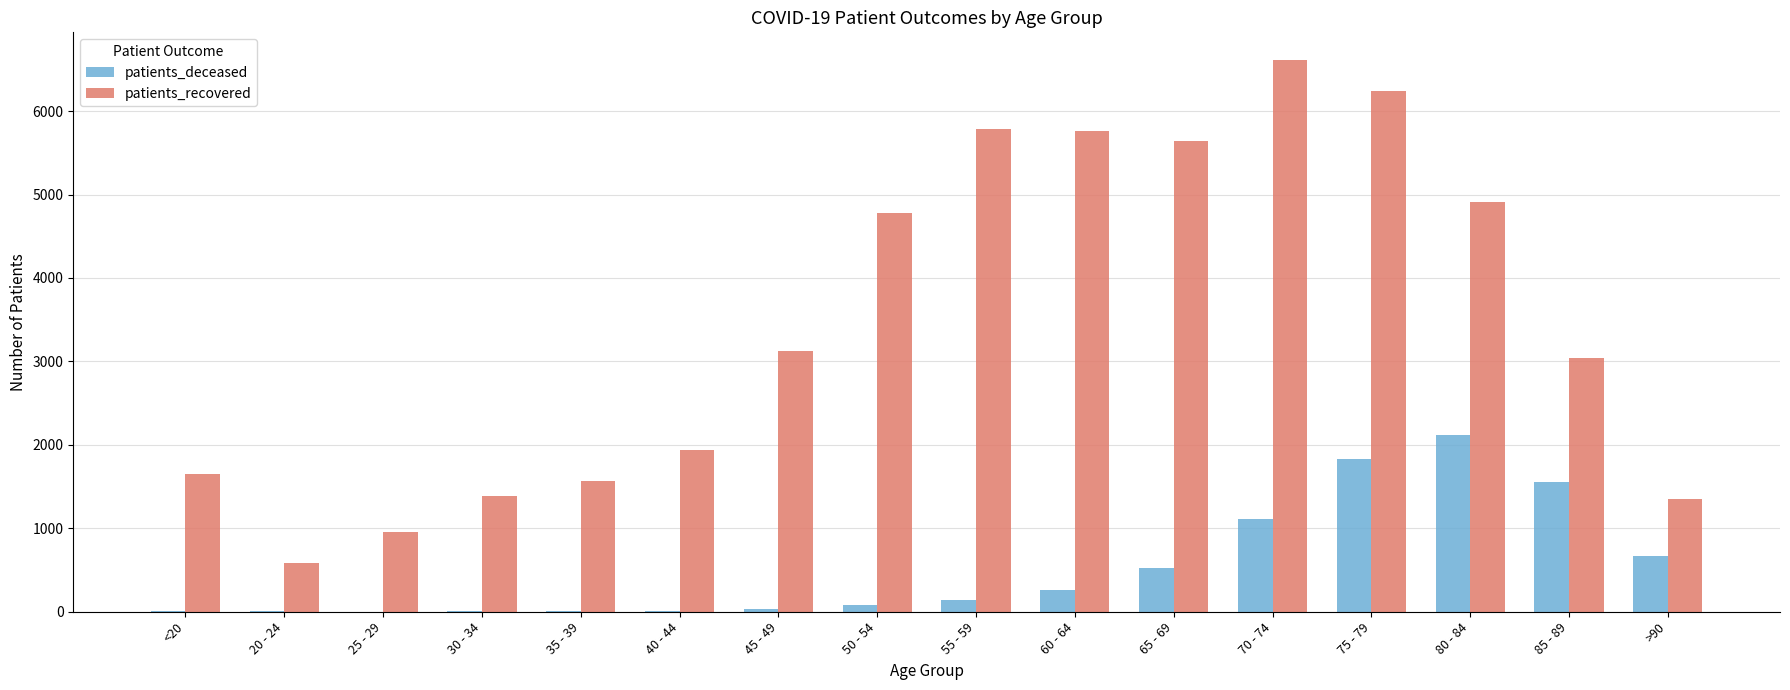

What is the greatest value displayed?

6613